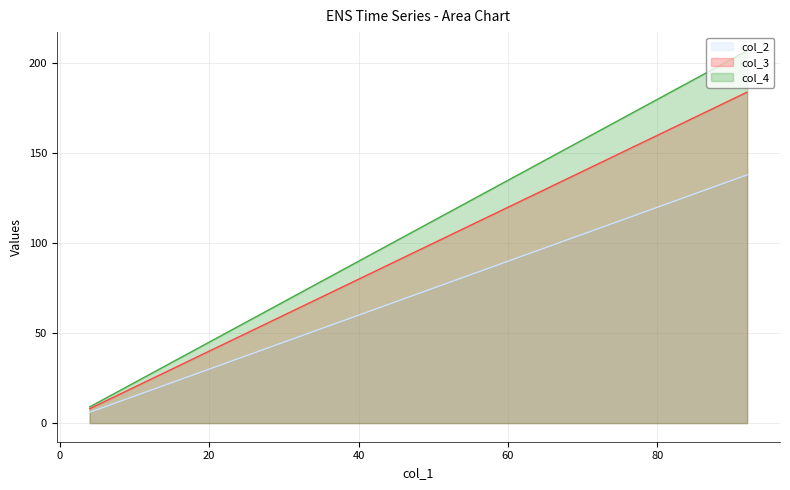

What is the label of the 4th point from the left?

72